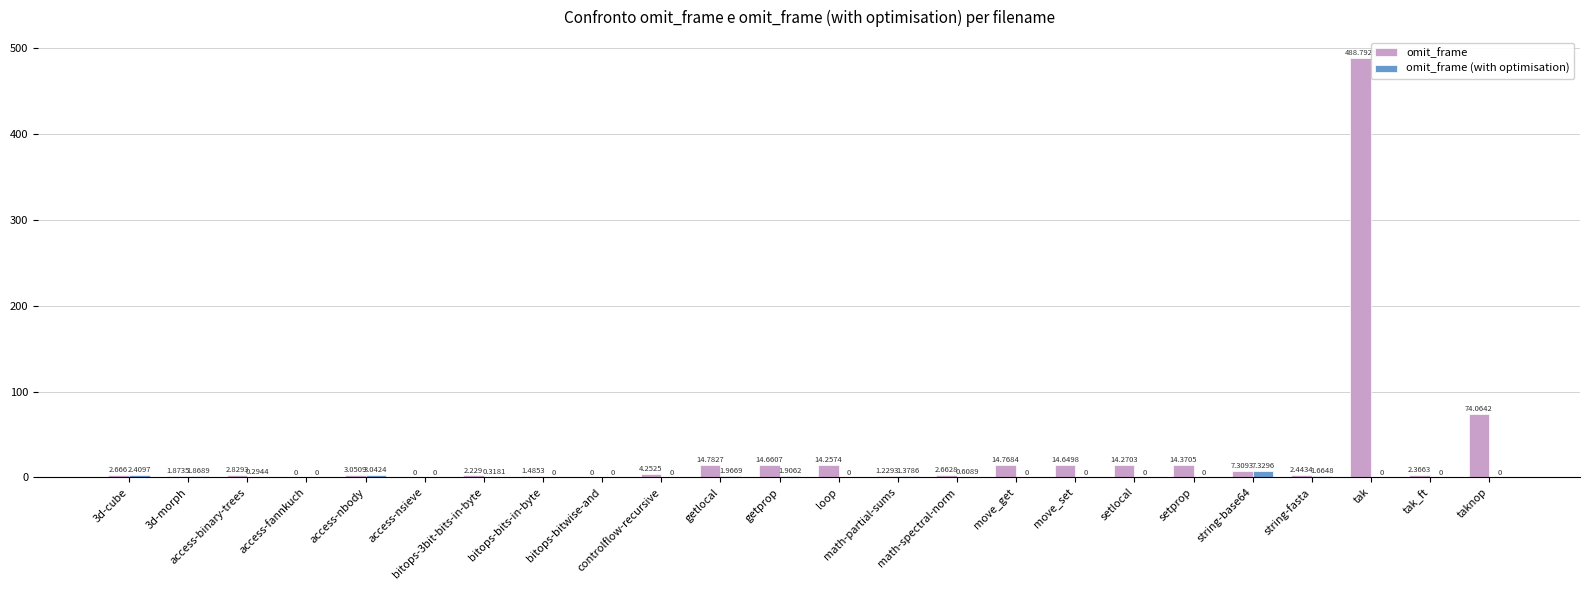

What is the difference between the omit_frame values at loop and access-binary-trees?

11.4